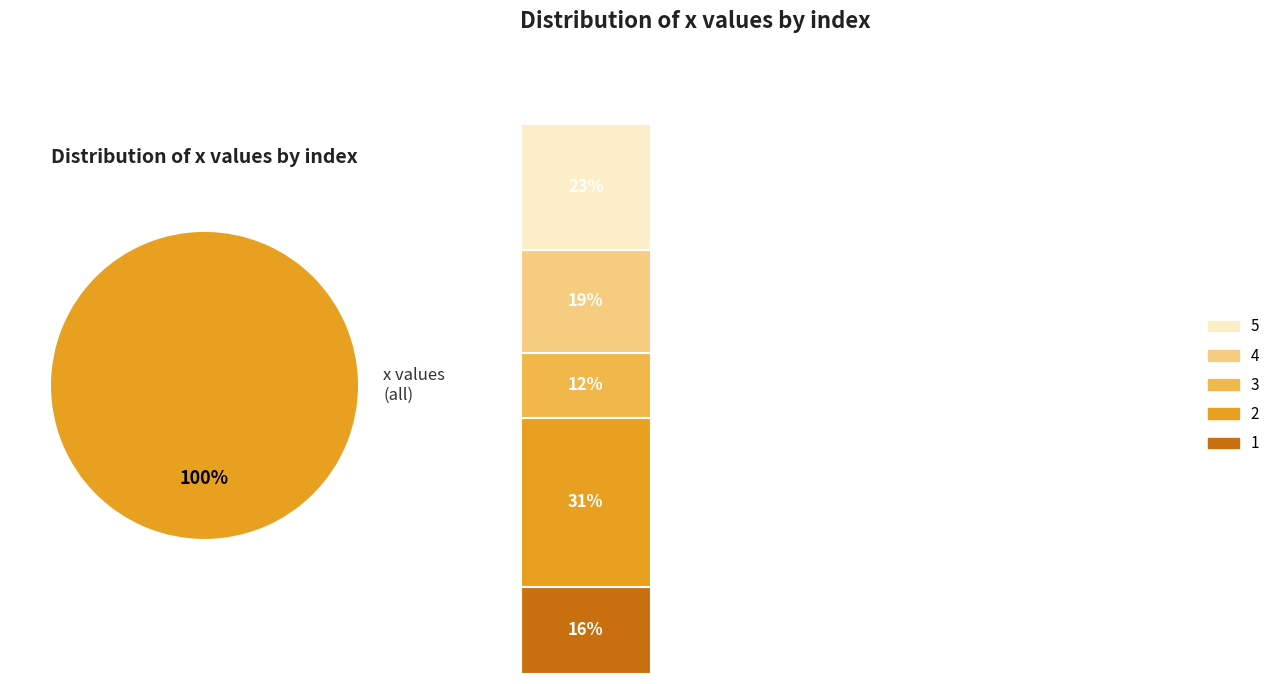

Is the sum of 3 and 5 greater than half?

No